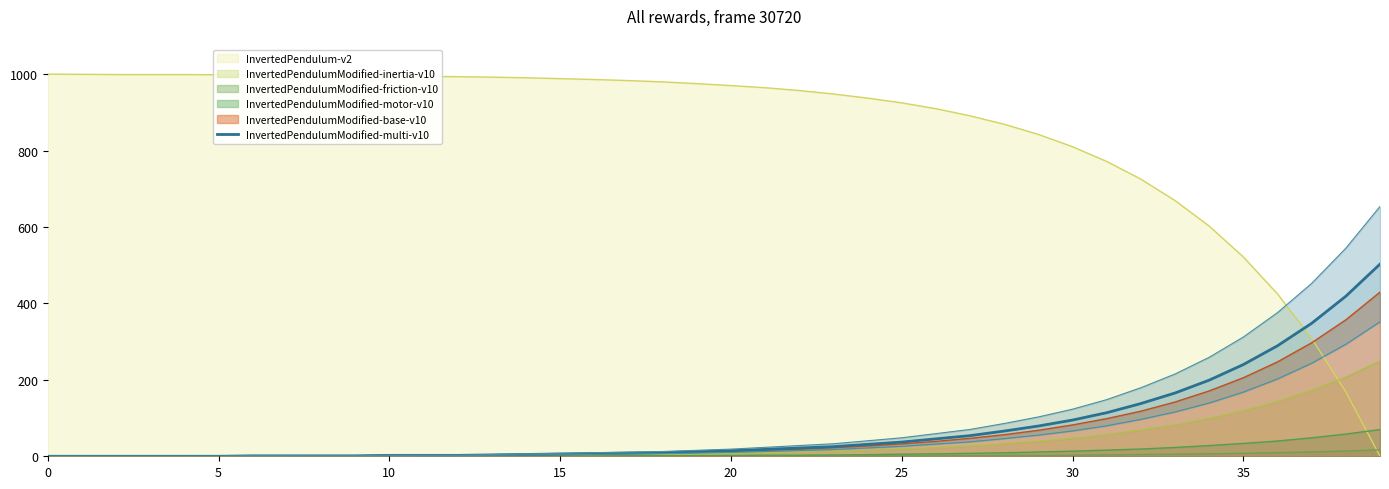

The chart shows a value of 12.0 at 19. True or false?

True